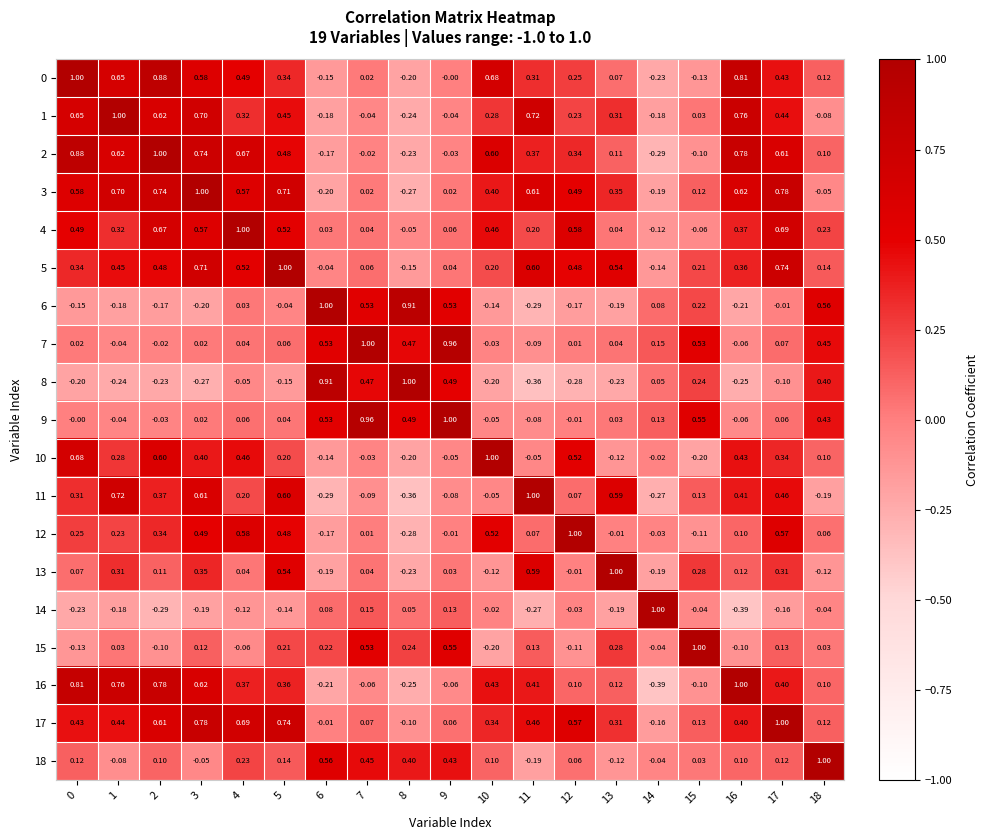

Is the value of 12 at 1 greater than the value of 0 at 2?

No